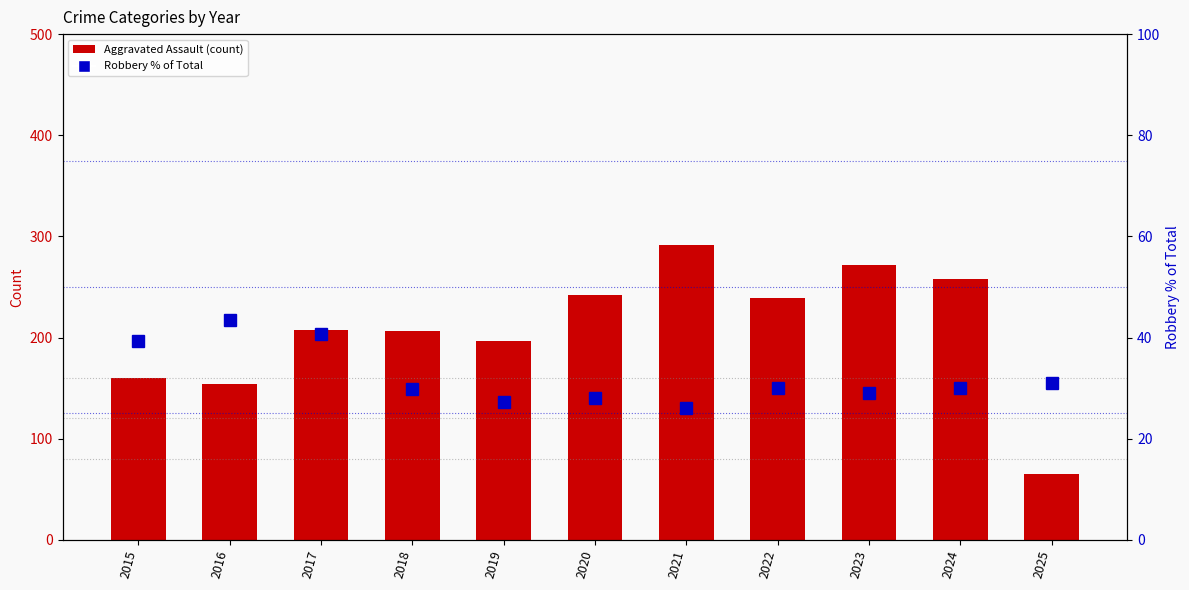

What are all the series names shown in the legend?

Aggravated Assault, Robbery % of Total